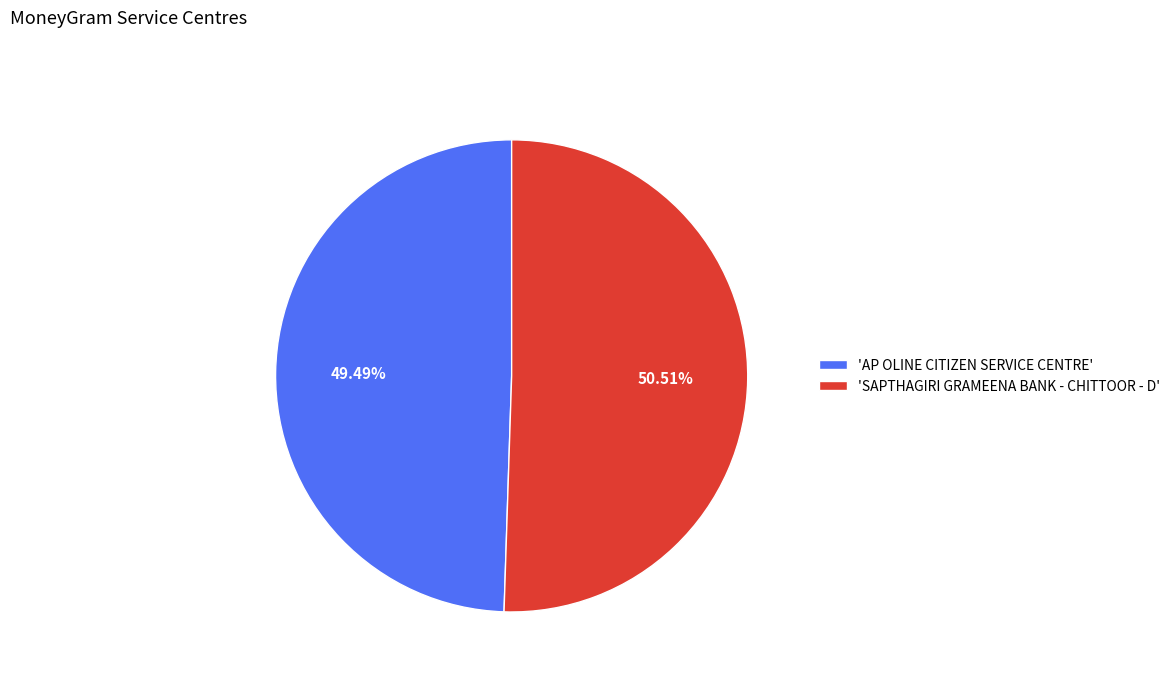

Do 'AP OLINE CITIZEN SERVICE CENTRE' and 'SAPTHAGIRI GRAMEENA BANK - CHITTOOR - D' together represent more than half of the pie?

Yes